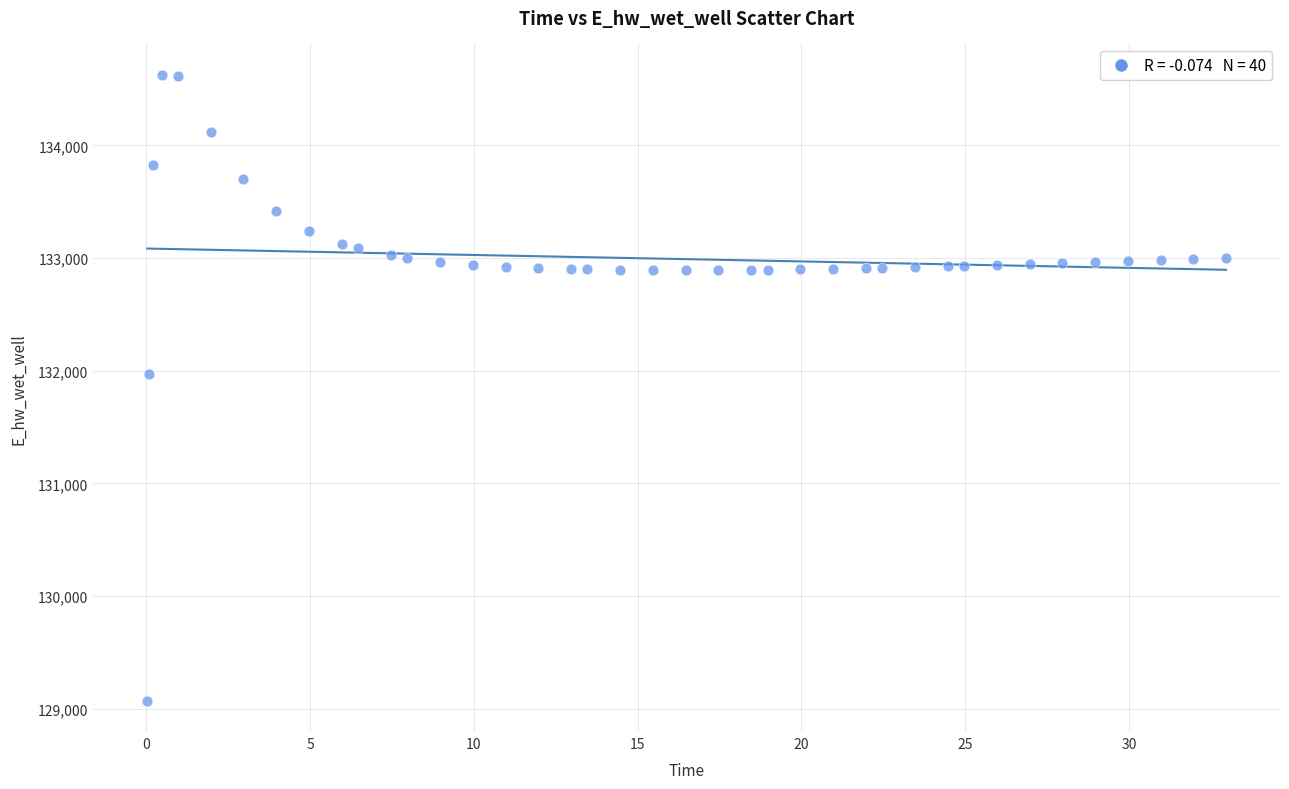

What is the range of X values (max minus min)?

32.9